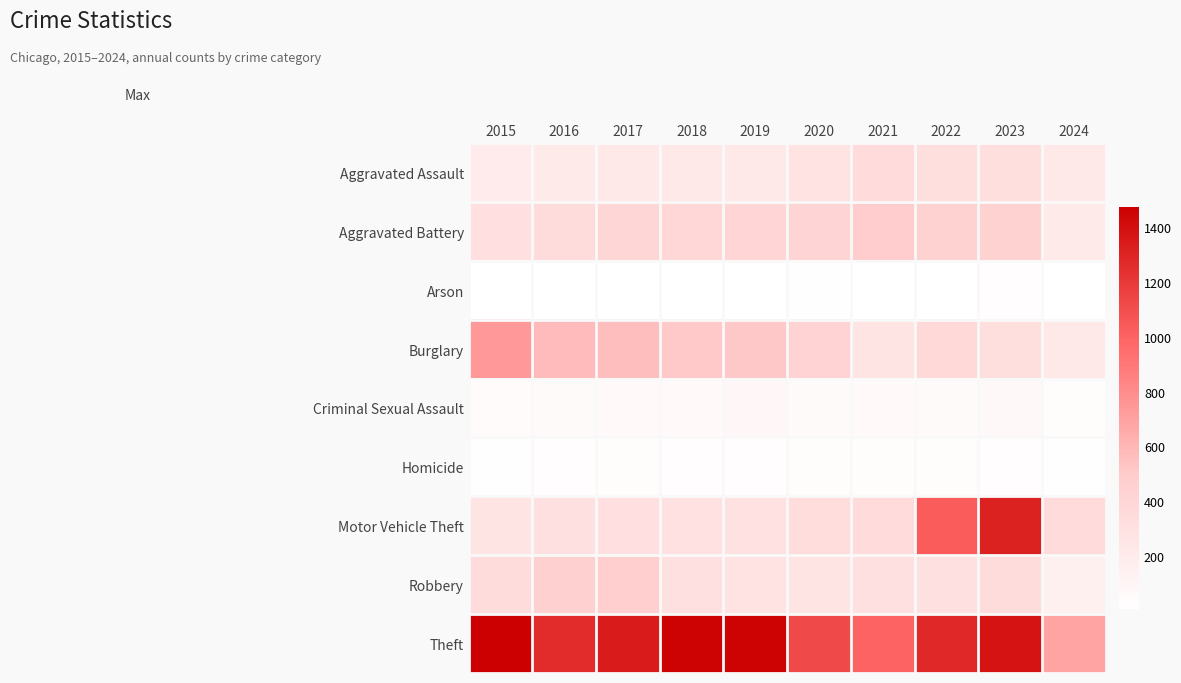

Which has a higher value, 2015 or 2017?

2017